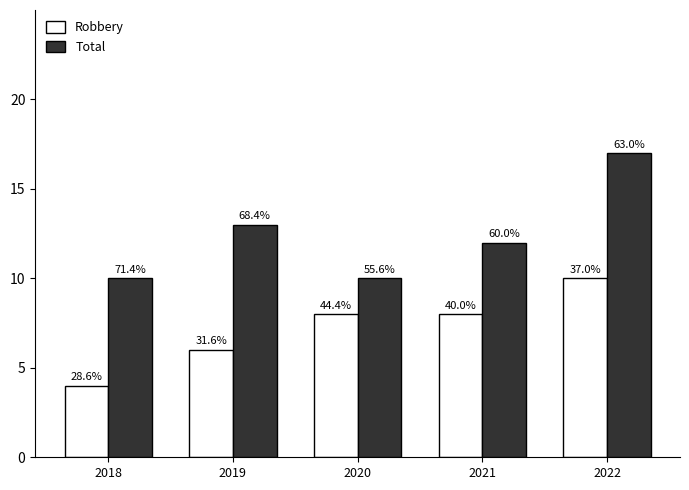

How many bars are there in each group?

2